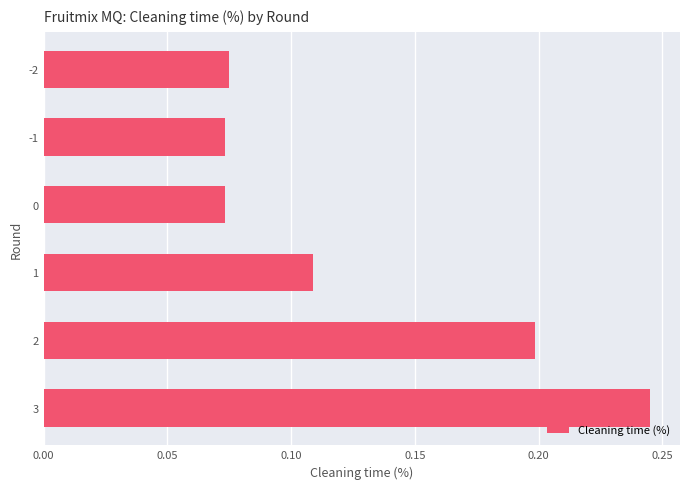

What is the change in value from -1 to 2?

+0.1